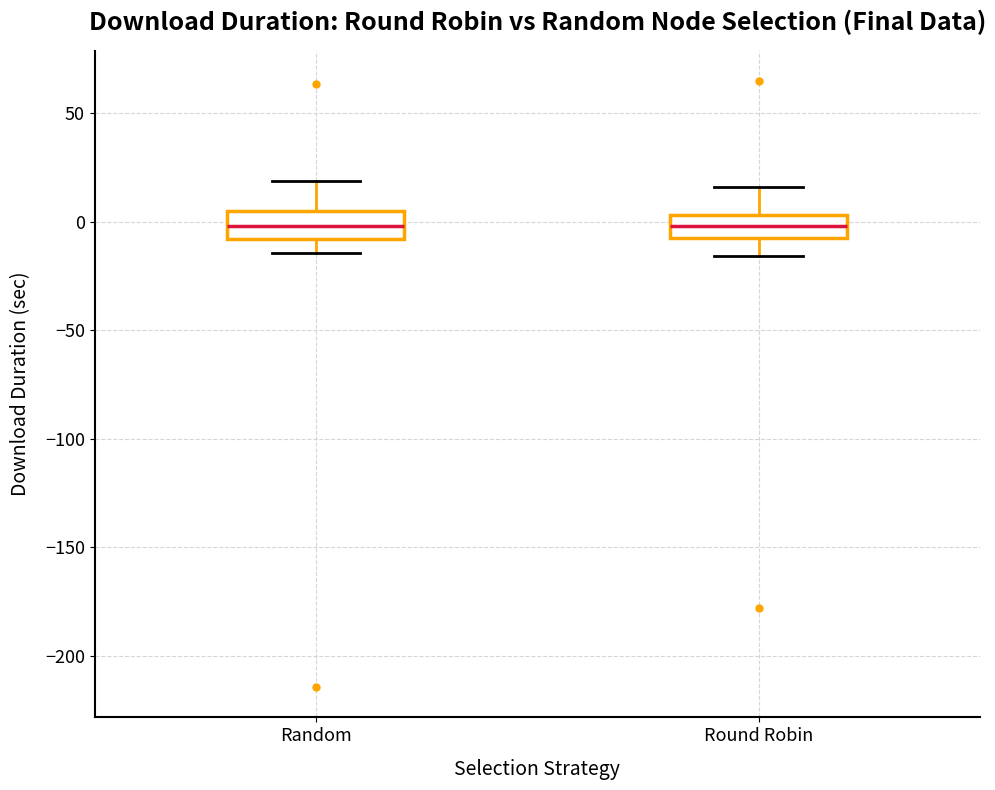

Reading left to right, read every box against the y-axis: the position of its median line, the range the box covers, and the ends of its whiskers. The values are not printed on the chart, so give them approximately, as read against the axis.

Random: median 0, box -10 to 5, whiskers -15 to 20
Round Robin: median 0, box -5 to 5, whiskers -15 to 15